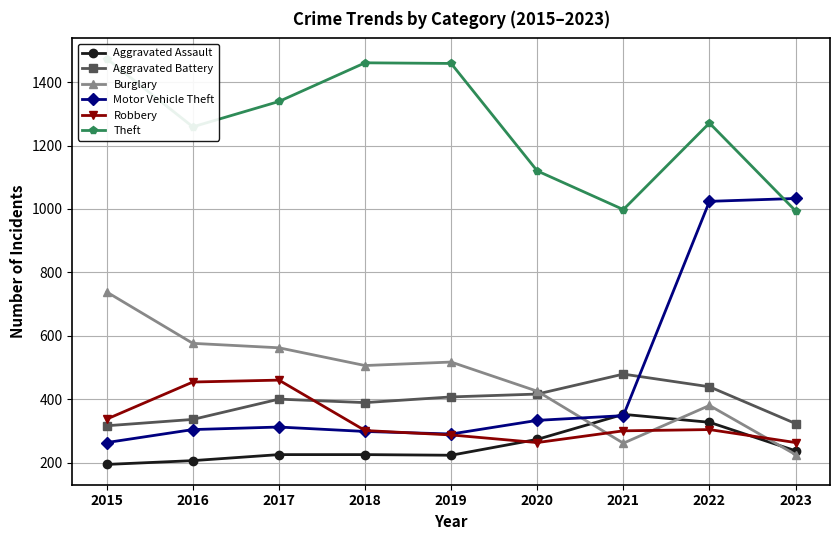

How many data points in Robbery are above 301?

4